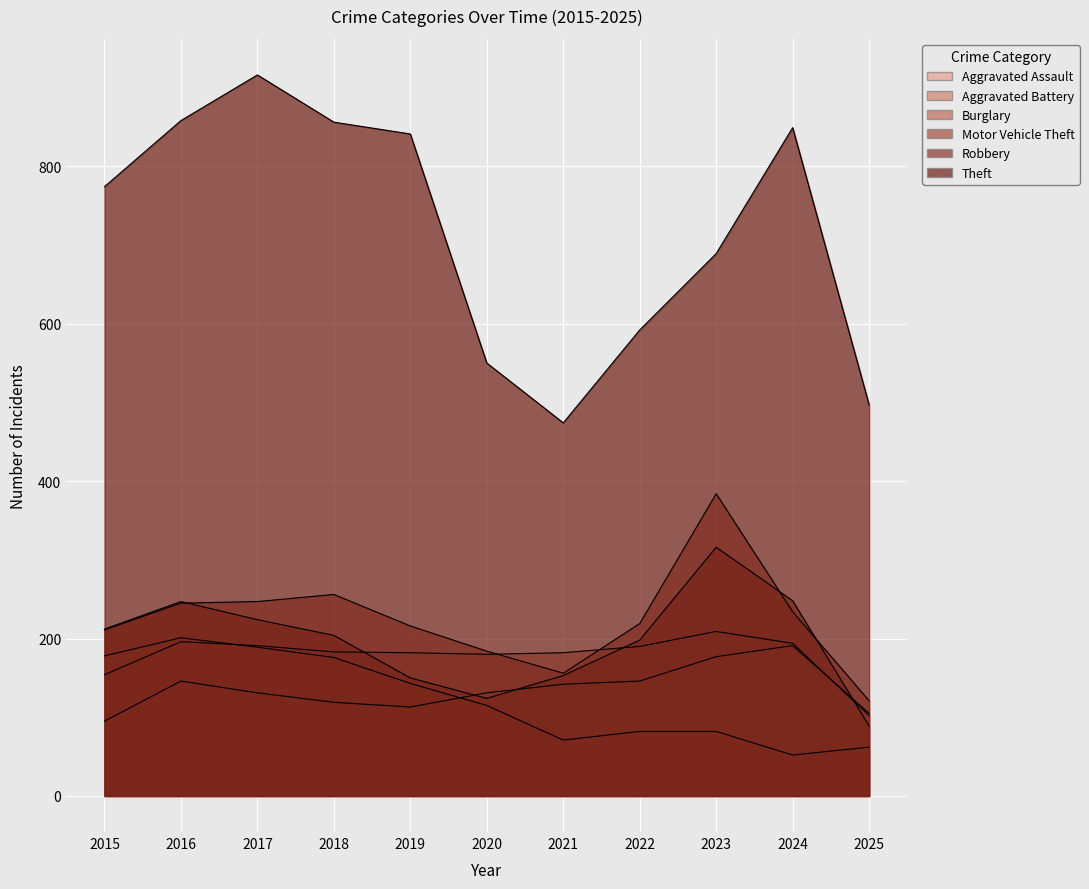

Reading left to right, list all the values displayed in this chart.

Aggravated Assault: 95	146	131	119	113	131	142	146	177	191	105
Aggravated Battery: 154	196	191	183	182	180	182	190	209	194	102
Burglary: 178	201	189	176	143	115	71	82	82	52	62
Motor Vehicle Theft: 211	245	247	256	216	184	156	219	384	234	121
Robbery: 212	247	224	204	150	124	153	198	316	248	89
Theft: 774	858	916	856	841	550	474	592	689	849	497